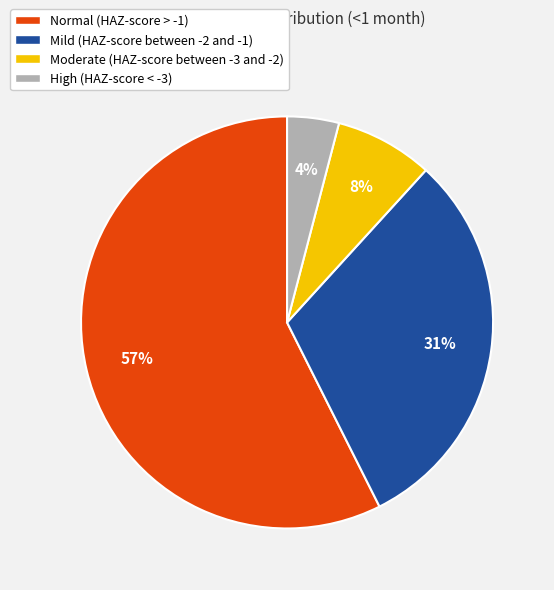

Which slice is the smallest?

High (HAZ-score < -3)